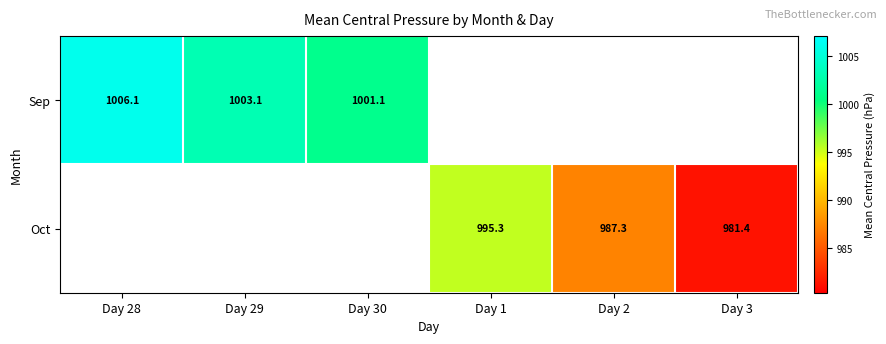

Is the value of Oct at Day 2 greater than the value of Sep at Day 30?

No